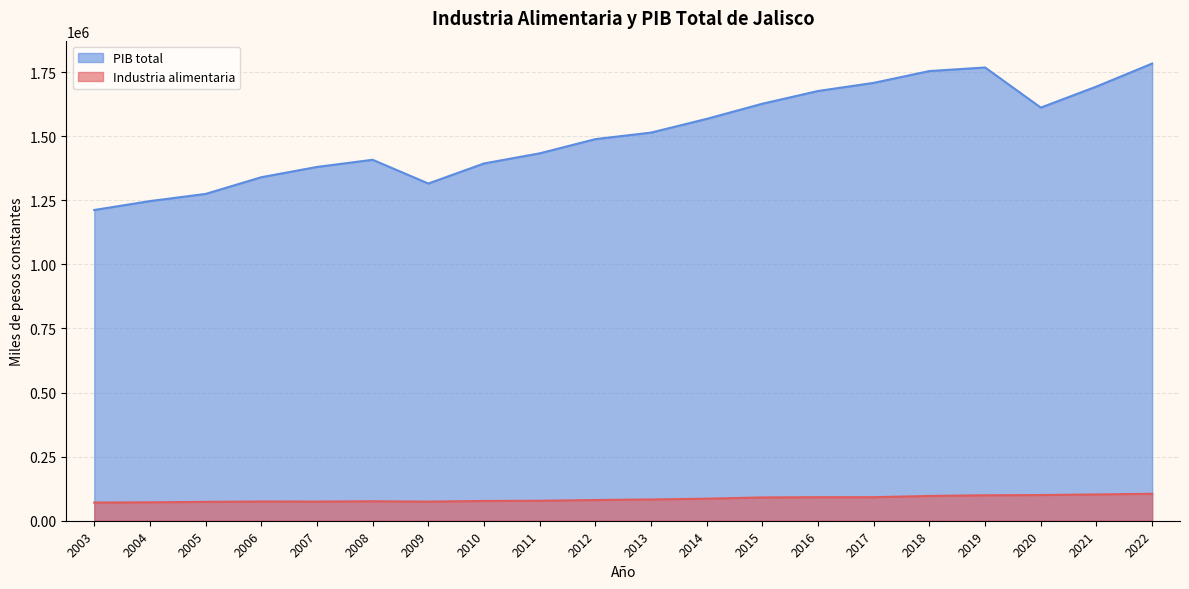

Reading right to left, what are all the values shown in this chart?

Industria alimentaria: 105091.7	102575.1	100194.5	99302.4	96608.4	91877.3	91823.7	90849.4	85954.1	82935.9	80753.8	77890.2	77000.4	74640.7	75931.6	74783.5	75048.5	73591.3	71852.9	70931.3
PIB total: 1783505.1	1693742.8	1611603.3	1768025.5	1754179.5	1708140.0	1676418.7	1626750.8	1567647.2	1514072.6	1488616.8	1433185.4	1393675.4	1315481.8	1408019.7	1380125.9	1340006.1	1274855.8	1246901.4	1212171.2